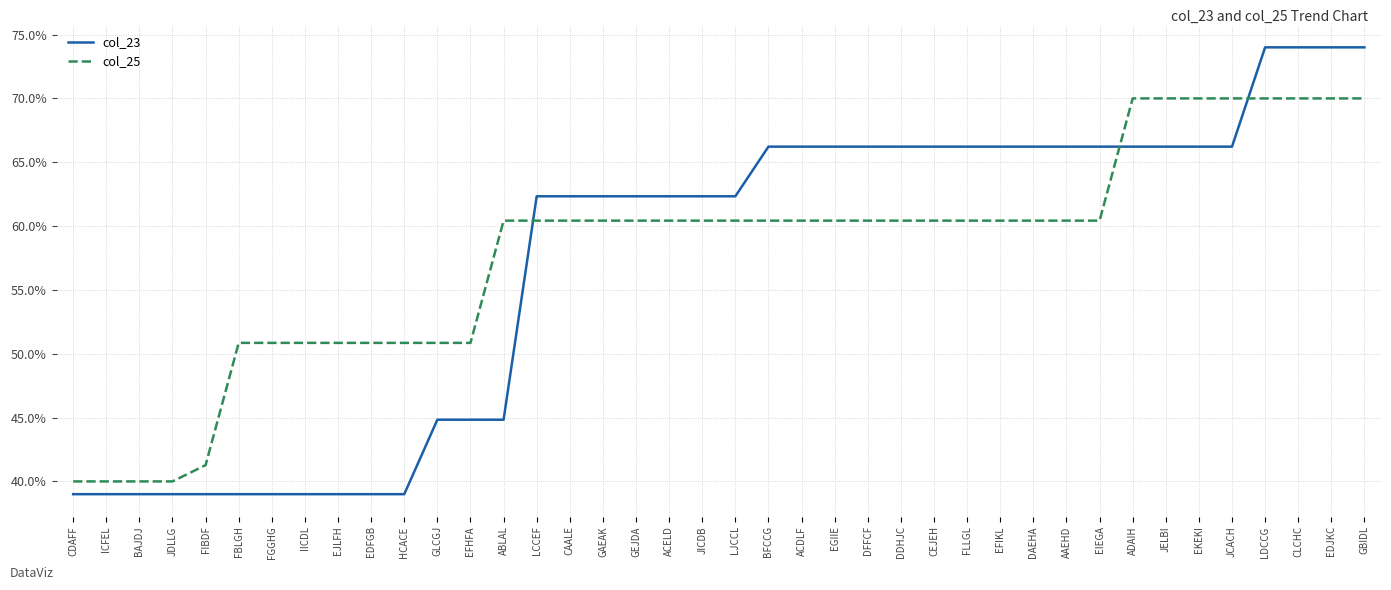

What is the approximate value of col_25 at EFIKL?

60.4